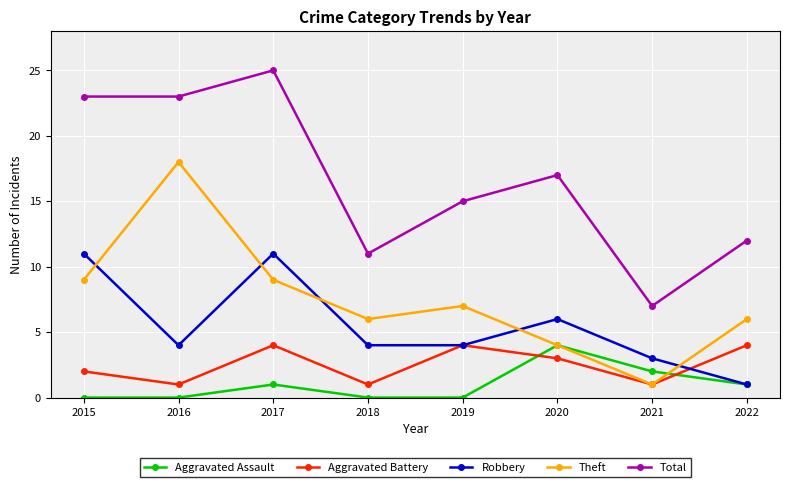

Reading right to left, list all the values displayed in this chart.

Aggravated Assault: 1	2	4	0	0	1	0	0
Aggravated Battery: 4	1	3	4	1	4	1	2
Robbery: 1	3	6	4	4	11	4	11
Theft: 6	1	4	7	6	9	18	9
Total: 12	7	17	15	11	25	23	23